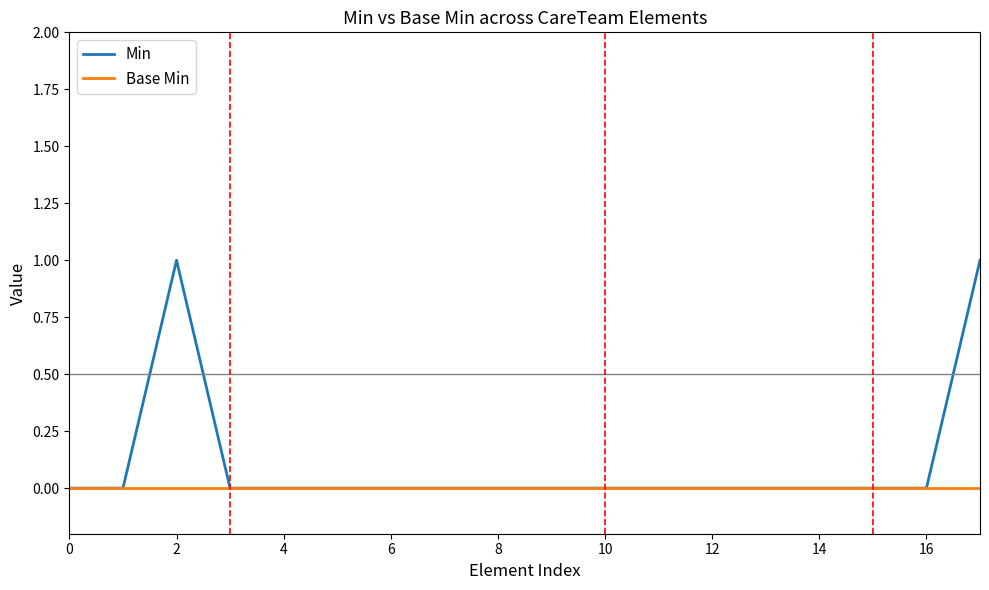

Which series has the widest spread of values?

Min